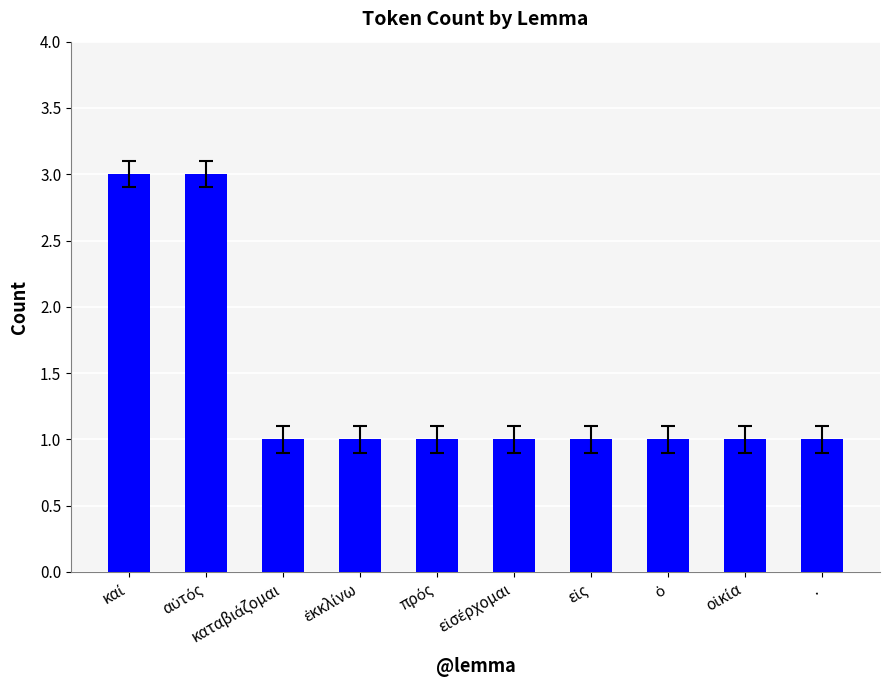

Reading right to left, list all the values displayed in this chart.

1	1	1	1	1	1	1	1	3	3